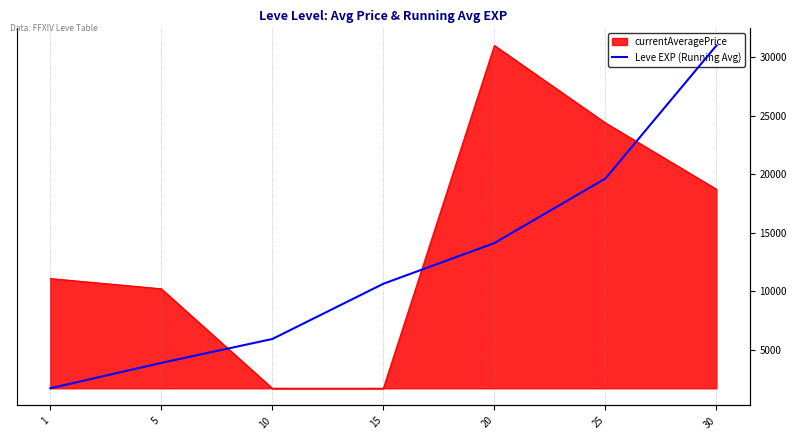

How many categories are shown in the chart?

7